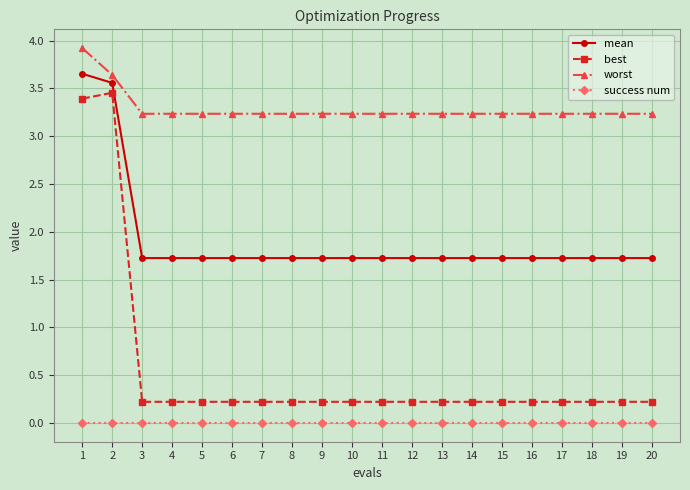

What is the spread (max minus min) of values at 17?

3.2